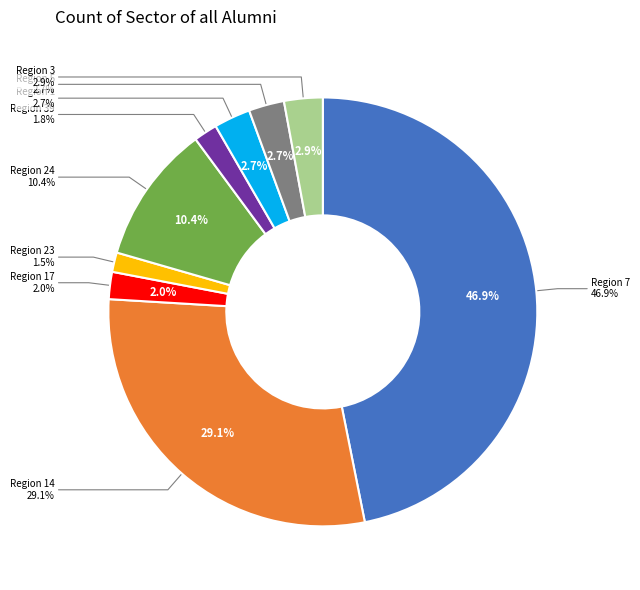

To the nearest percent, what is the average slice percentage?

11%